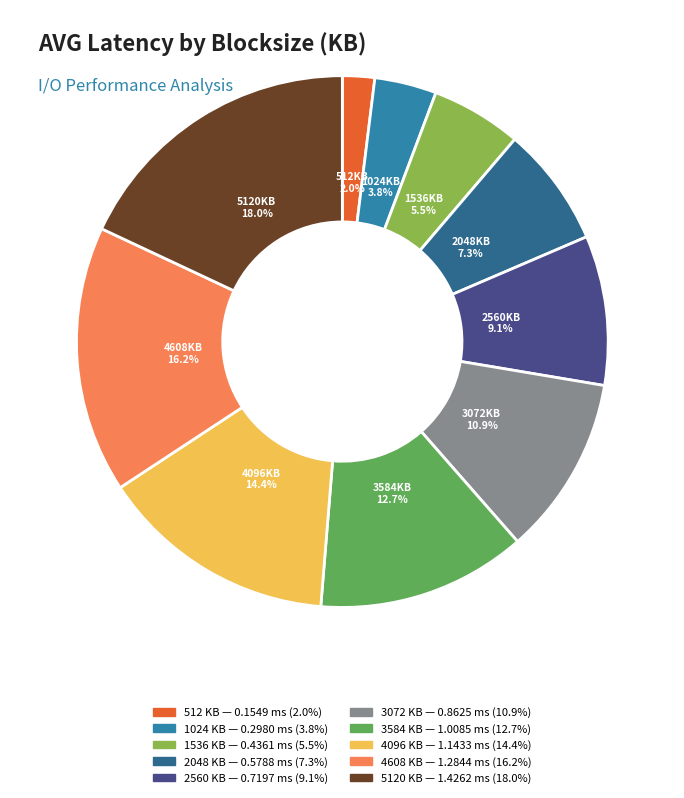

Is there any slice that represents more than half of the pie?

No